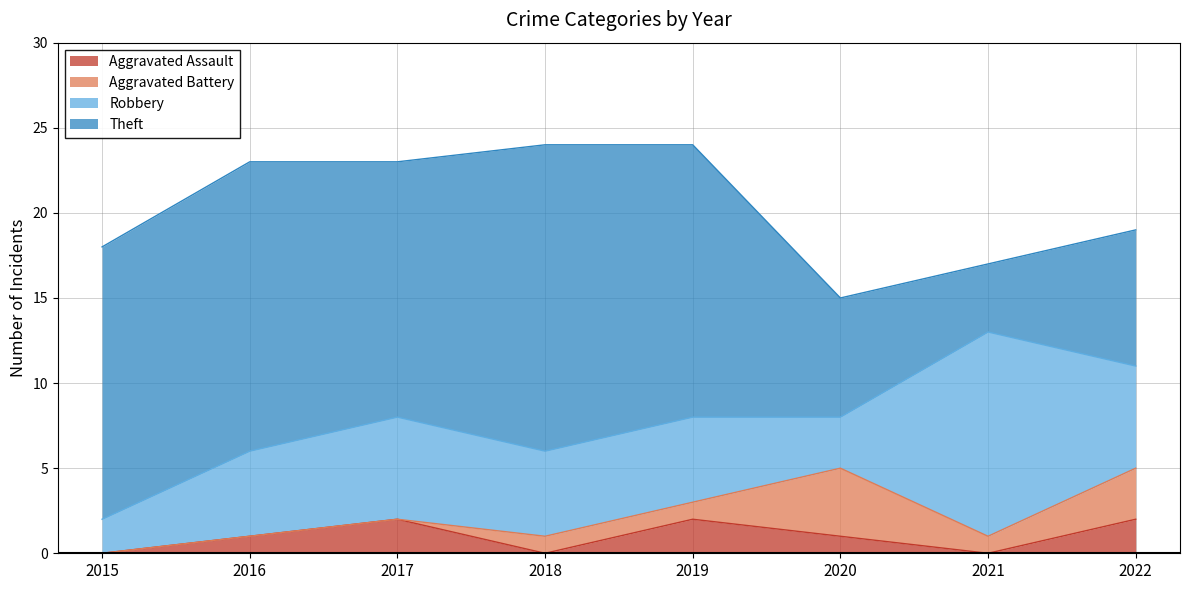

At which label does Aggravated Assault reach its minimum?

2015